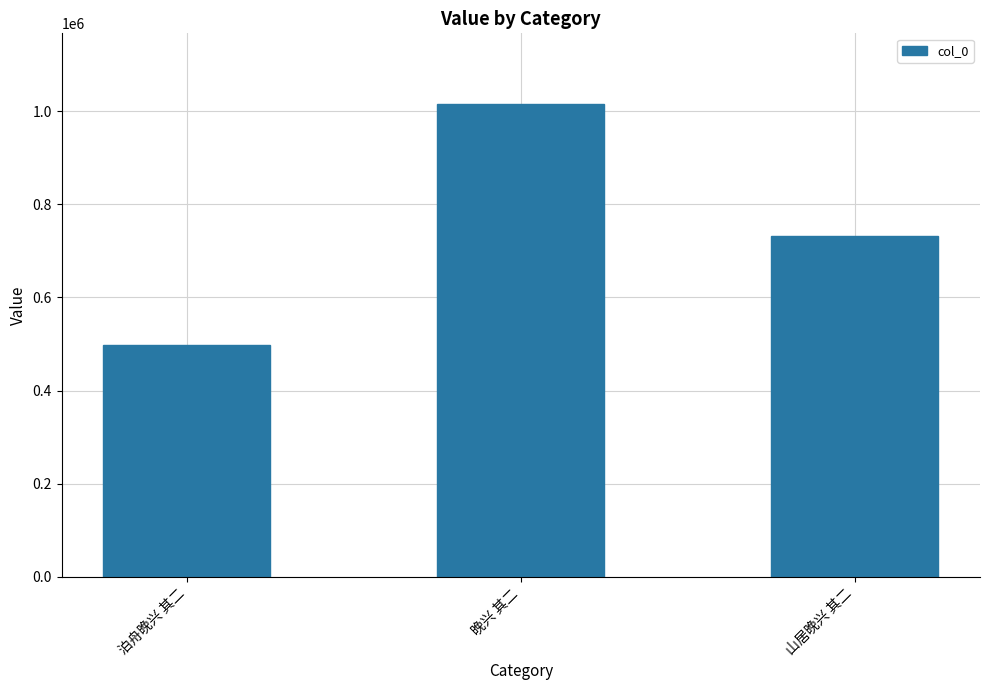

Is it true that the value at 泊舟晚兴 其二 is 498190?

True